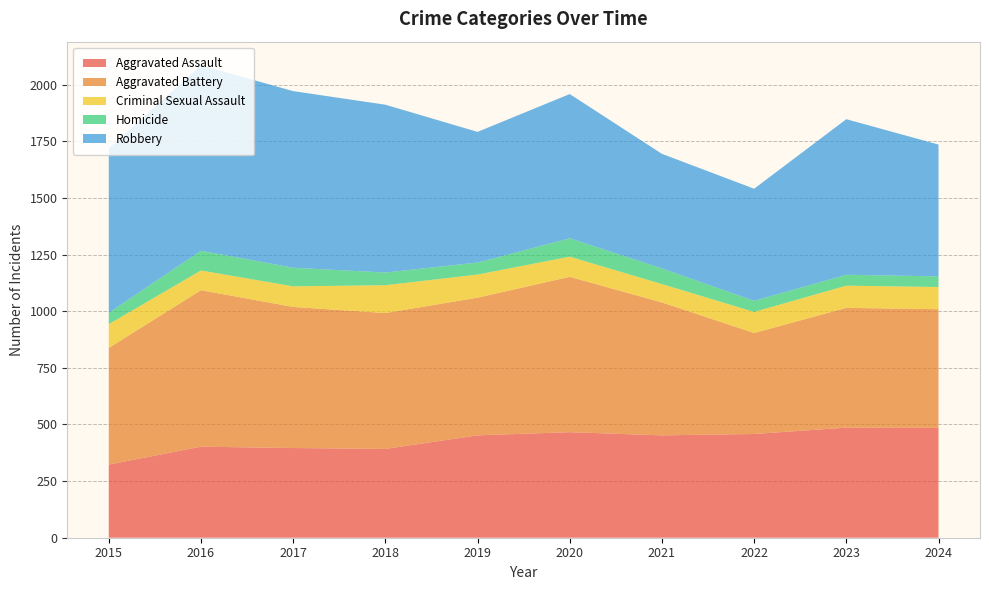

Reading left to right, extract all data points from this chart.

Aggravated Assault: 323	402	396	392	452	466	452	458	486	485
Aggravated Battery: 515	691	623	600	608	686	587	446	529	524
Criminal Sexual Assault: 105	87	91	123	102	89	81	93	98	98
Homicide: 50	87	82	56	53	81	69	49	48	47
Robbery: 726	819	780	741	577	637	506	495	687	582